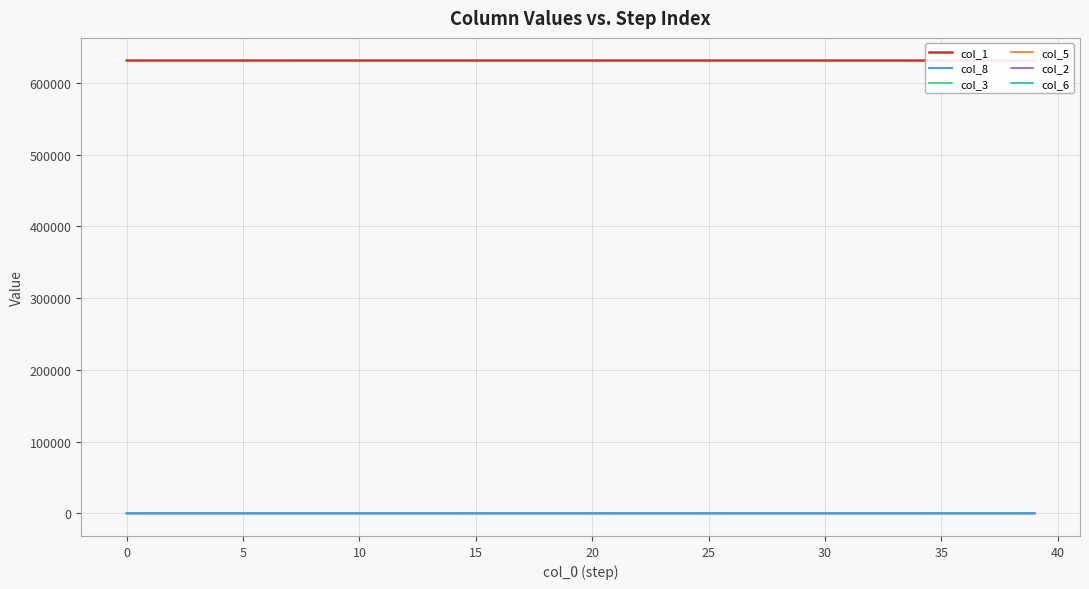

What are all the series names shown in the legend?

col_1, col_8, col_3, col_5, col_2, col_6